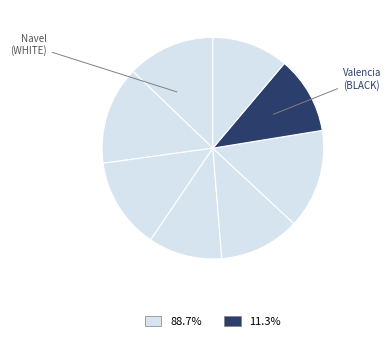

To the nearest percent, what is the difference between the largest and smallest slice percentages?

4%